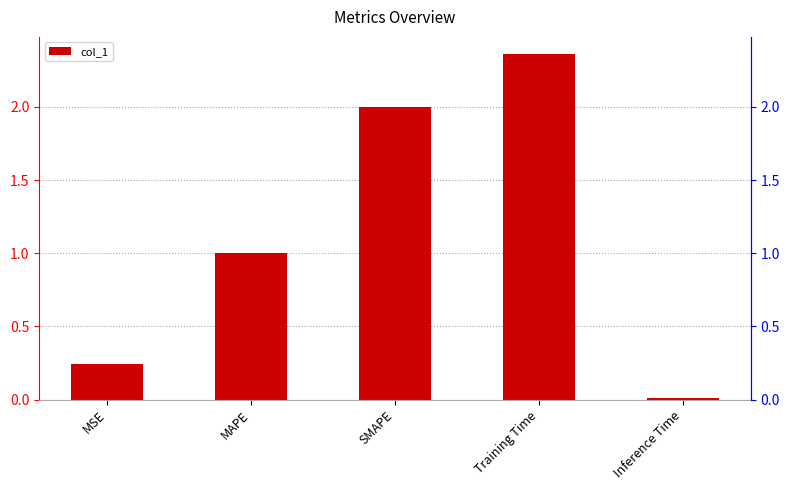

List the labels in order of value, smallest first.

Inference Time, MSE, MAPE, SMAPE, Training Time